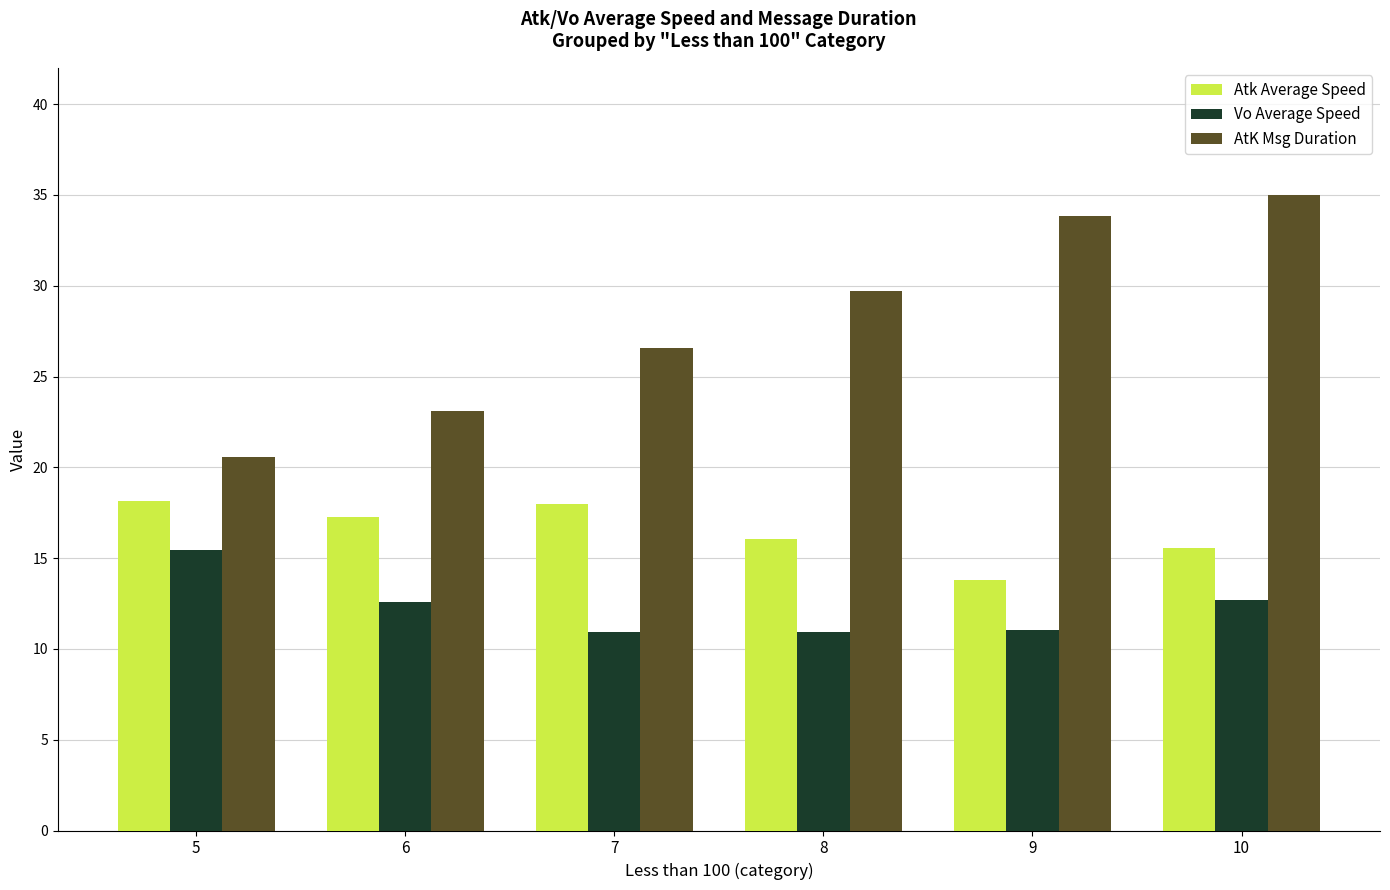

How many groups of bars are there?

6